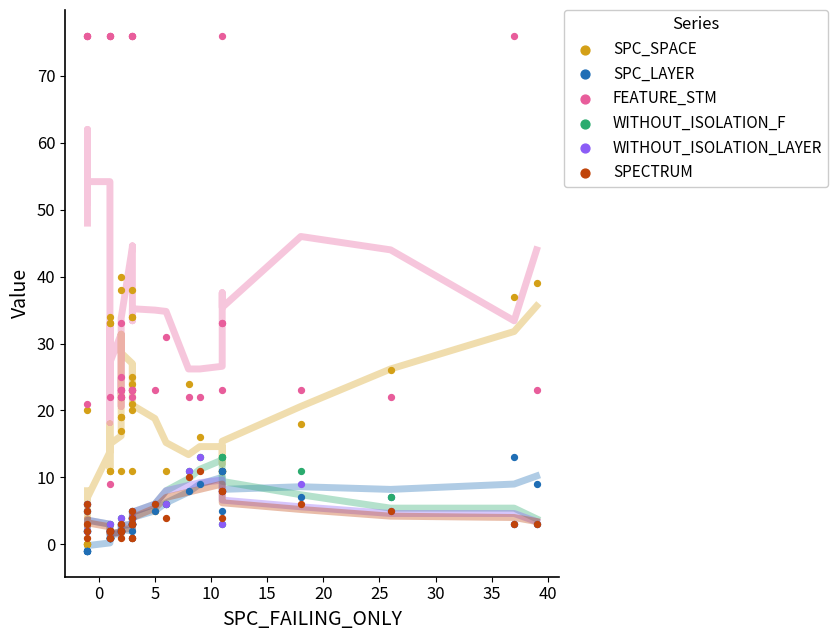

Which series contains the highest Y value?

FEATURE_STM